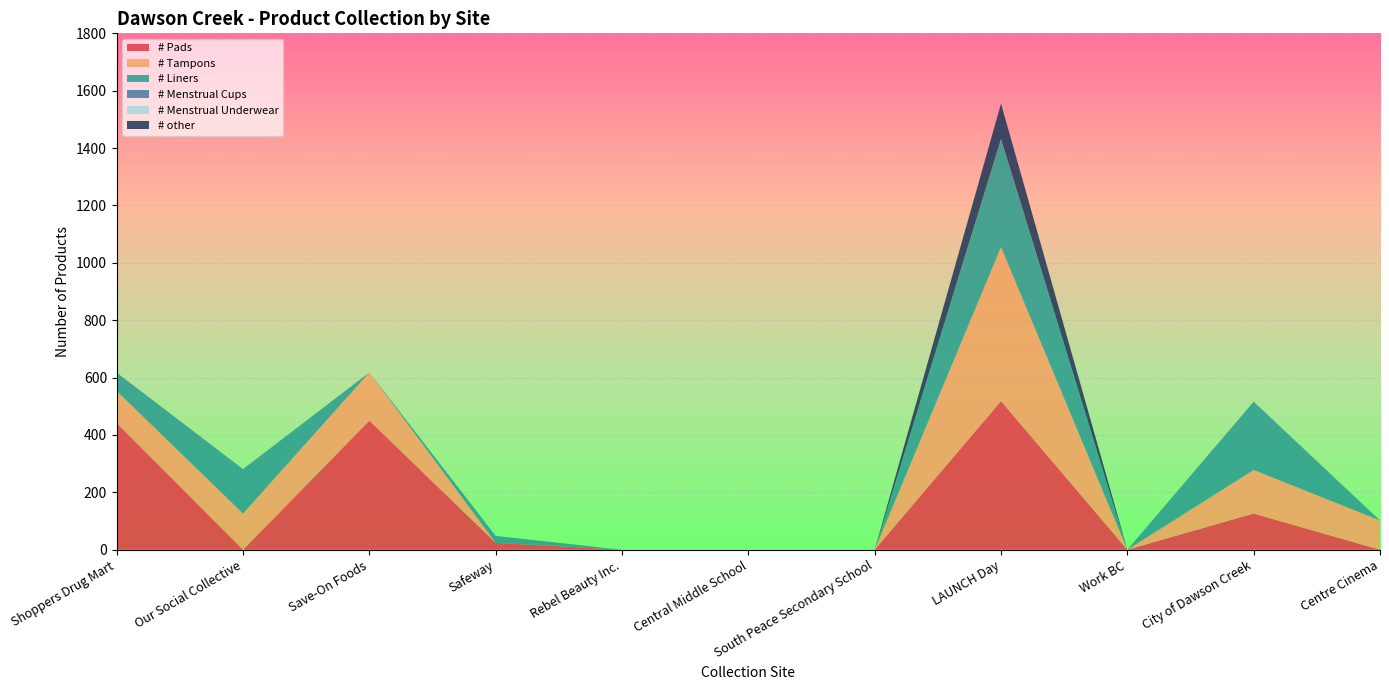

Reading left to right, what are all the values shown in this chart?

# Pads: 441	0	450	24	0	0	0	518	0	126	0
# Tampons: 112	126	168	0	0	0	0	537	0	152	102
# Liners: 64	155	0	24	0	0	0	376	0	238	0
# Menstrual Cups: 0	0	0	0	0	0	0	0	0	0	0
# Menstrual Underwear: 0	0	0	0	0	0	0	1	0	0	0
# other: 0	0	0	0	0	0	0	123	0	0	0